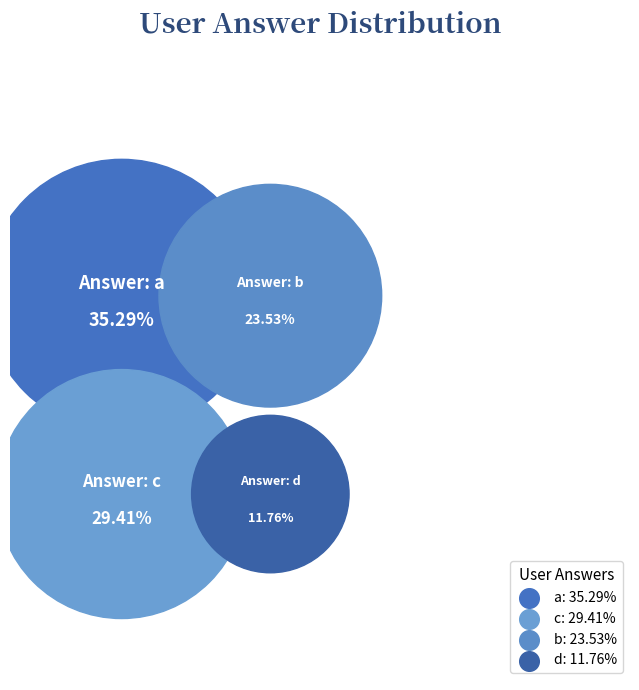

Rank the categories by value from lowest to highest.

d, b, c, a